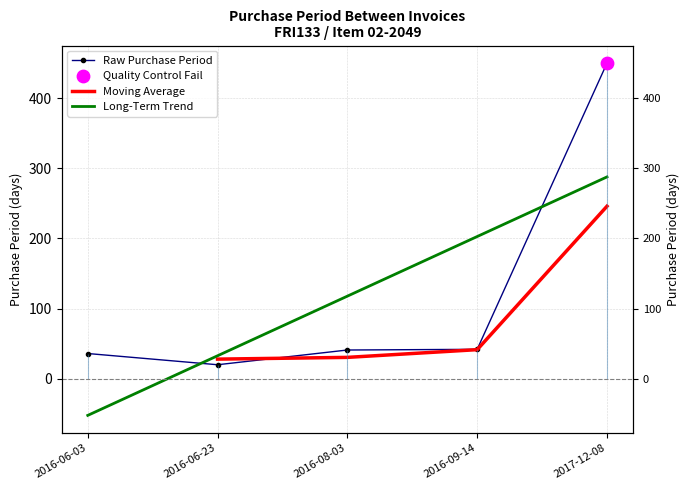

What is the ratio of the value at 2017-12-08 to the value at 2016-06-03?

12.5